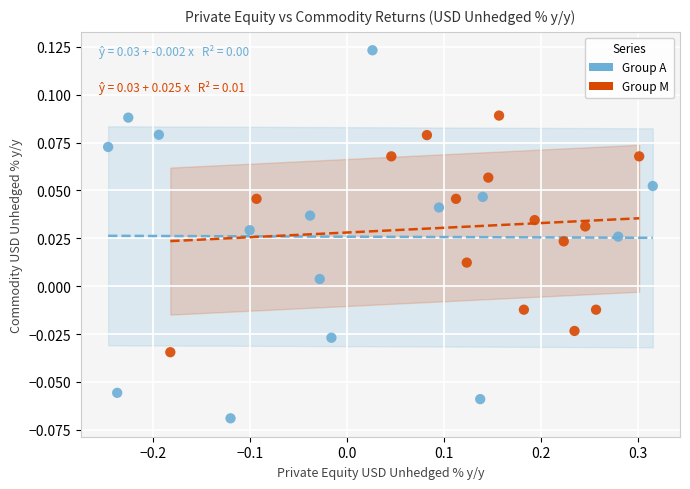

Which series contains the lowest Y value?

Group A